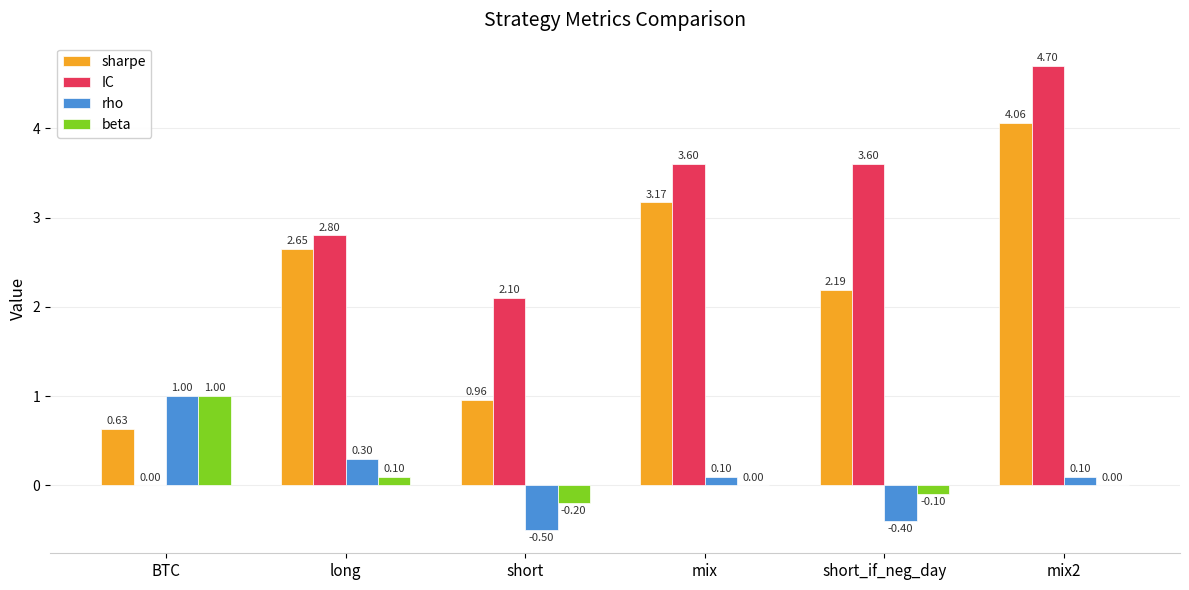

How many series are shown in this chart?

4